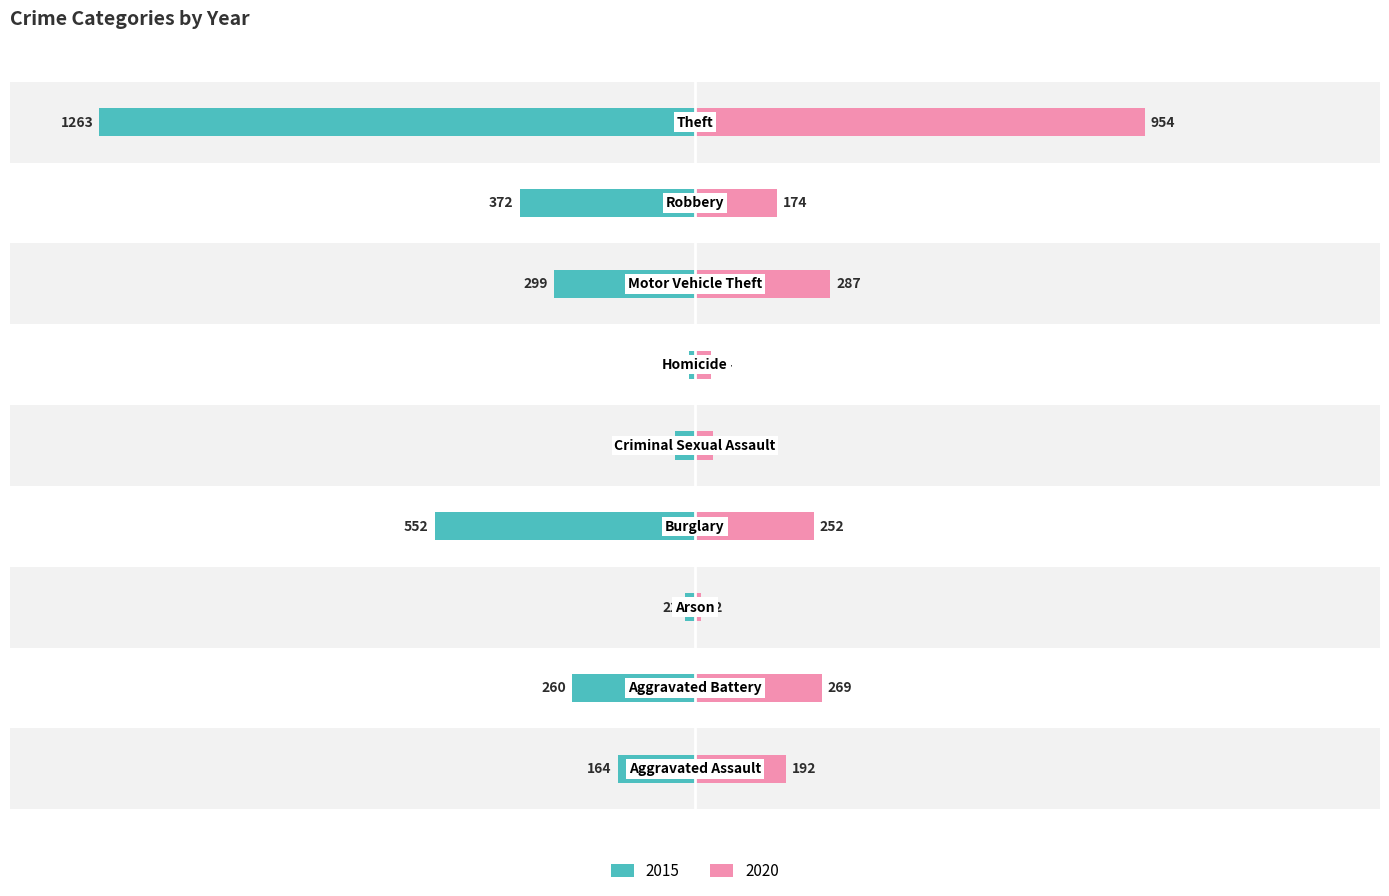

What is the spread (max minus min) of values at Arson?

2.7